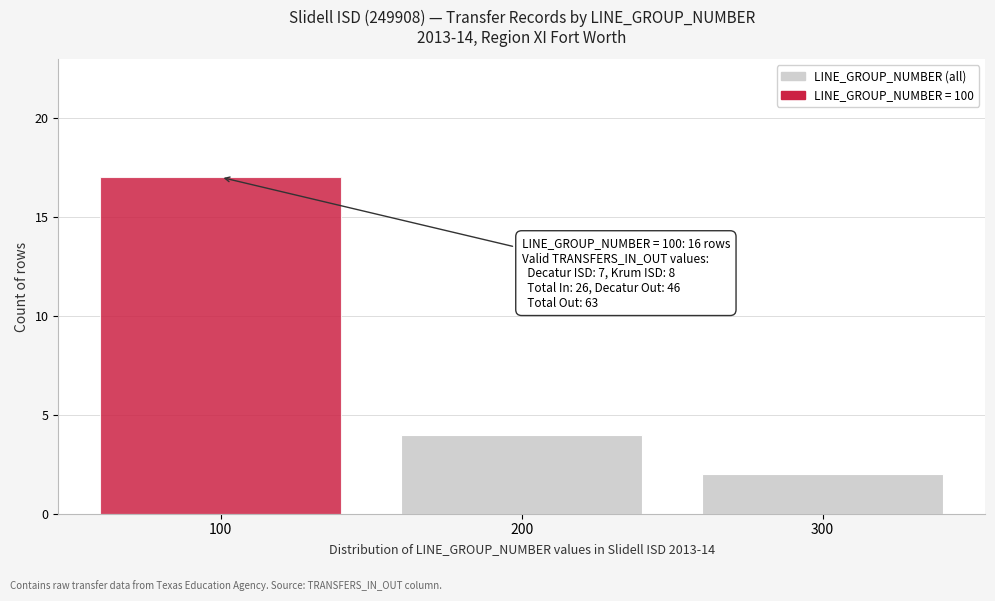

Which range on the x-axis has the tallest bar?

50 to 150